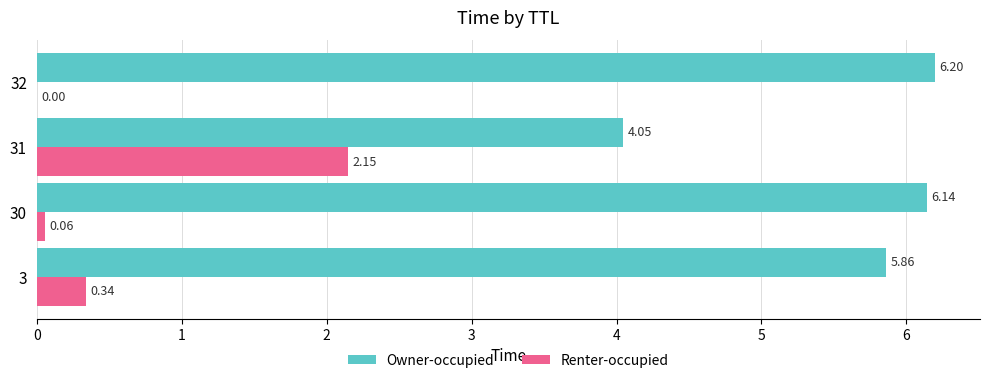

Is the value of Owner-occupied at 30 greater than the value of Renter-occupied at 31?

Yes